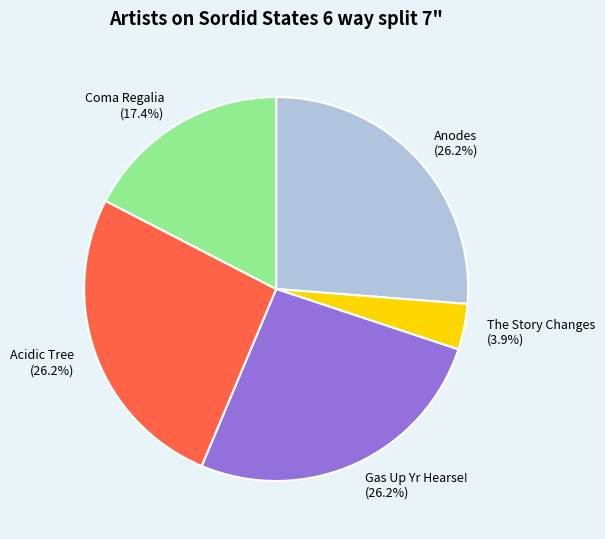

To the nearest percent, what is the difference between the Anodes and Coma Regalia slice percentages?

9%